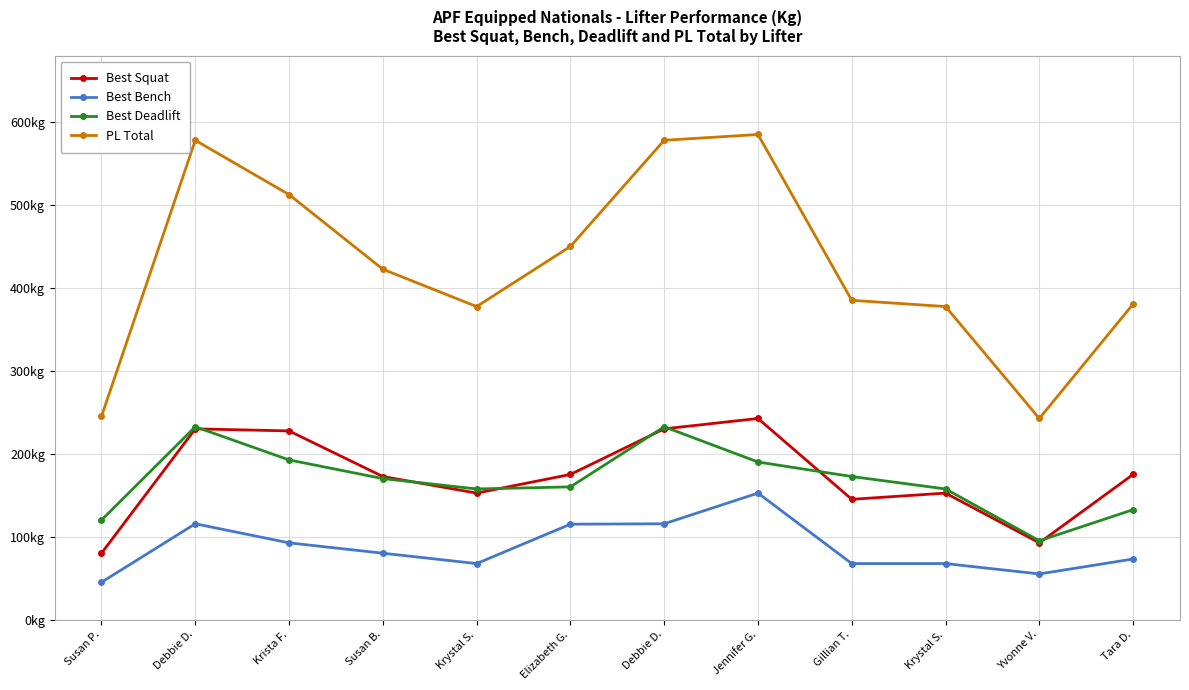

True or false: PL Total has more than 0 interior local peaks.

True